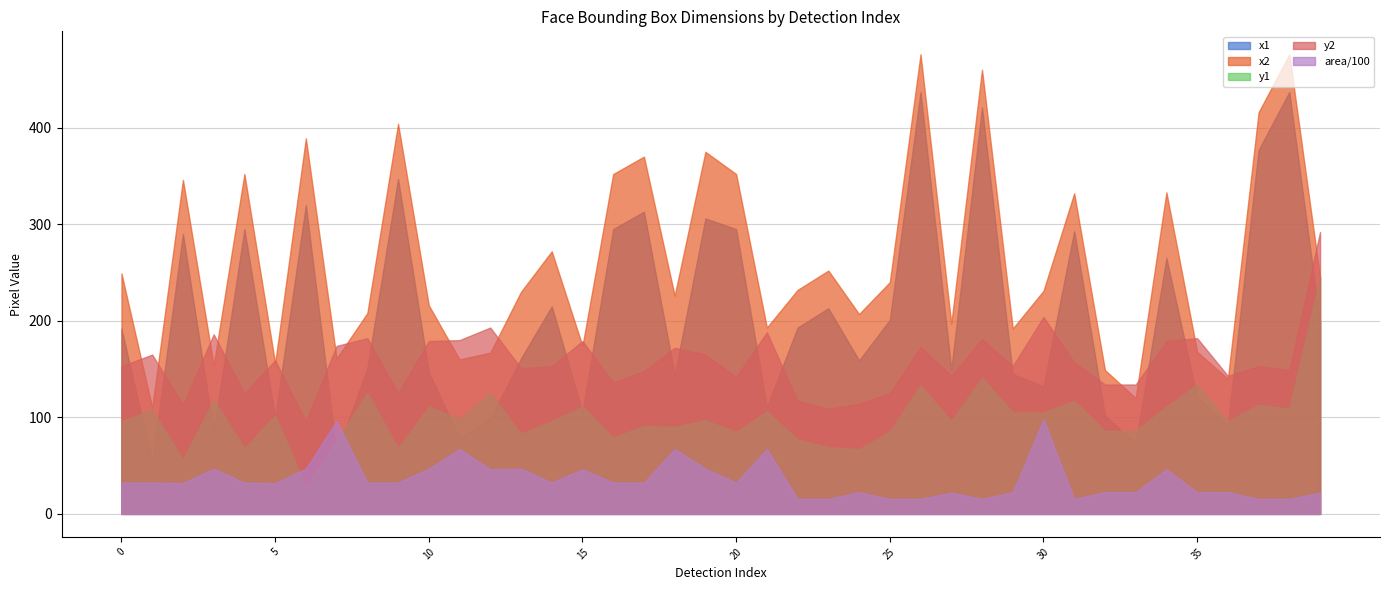

Rank the series by their maximum value, from highest to lowest.

x2, x1, y2, y1, area/100